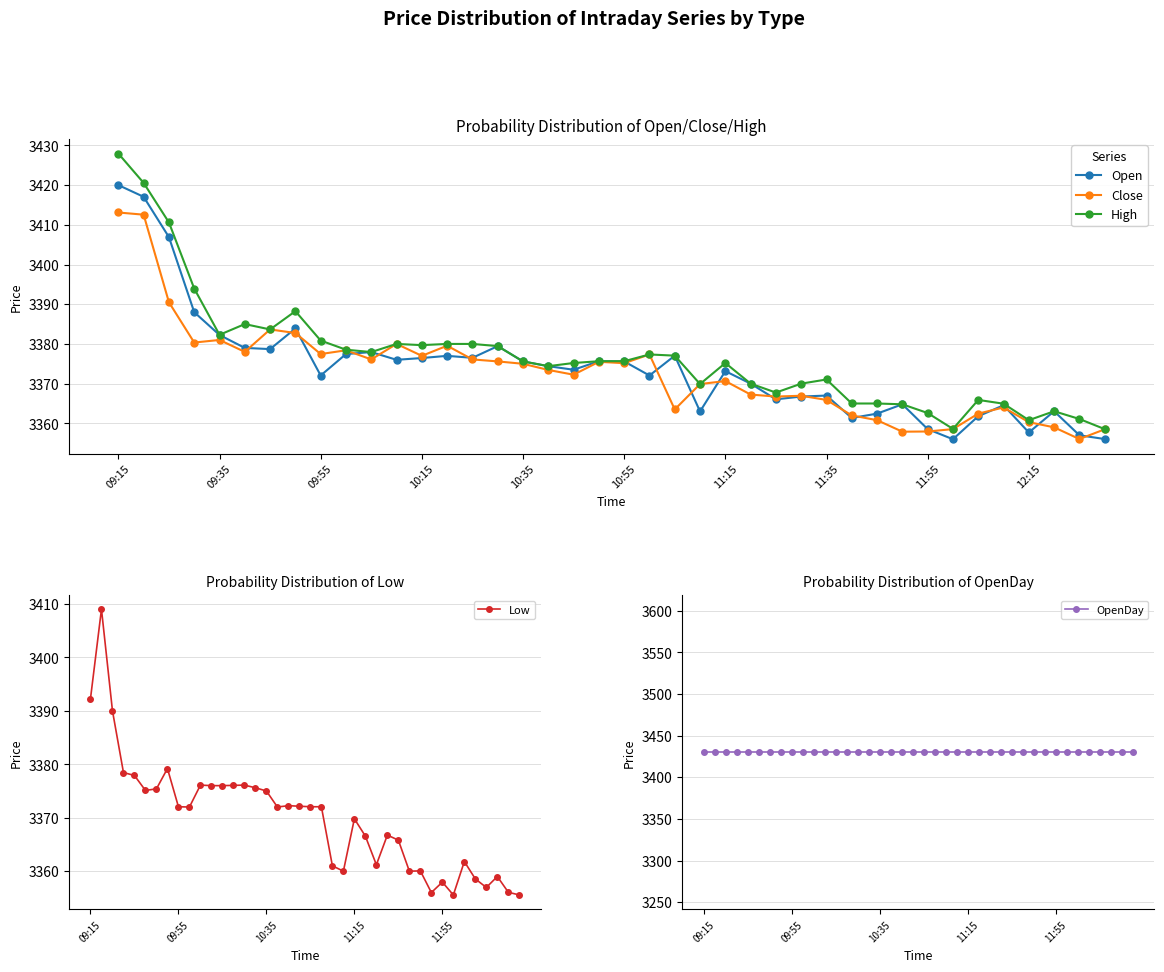

True or false: Open and High cross at least once.

False